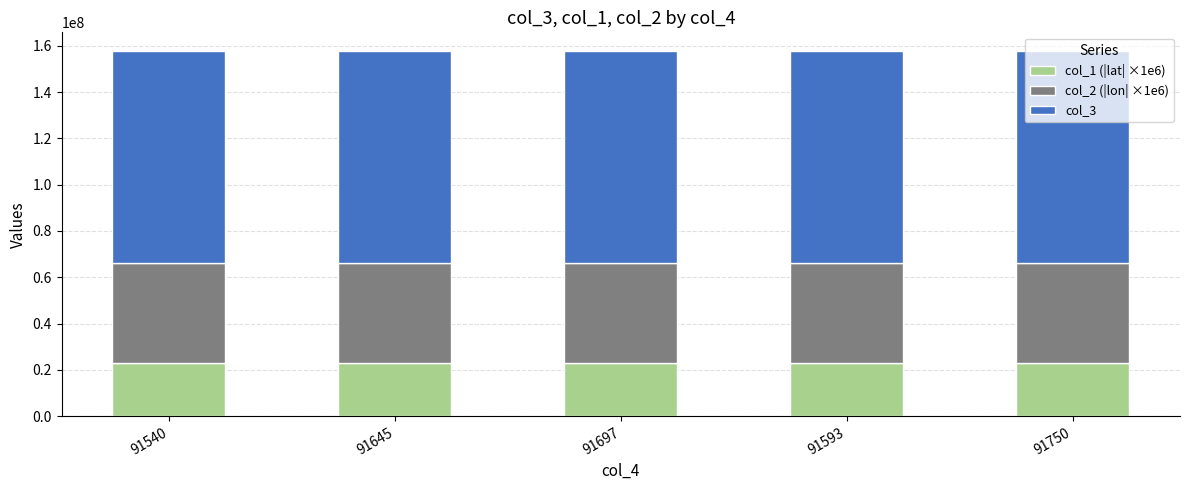

What is the average value of the col_1 (|lat| ×1e6) series?

22954160